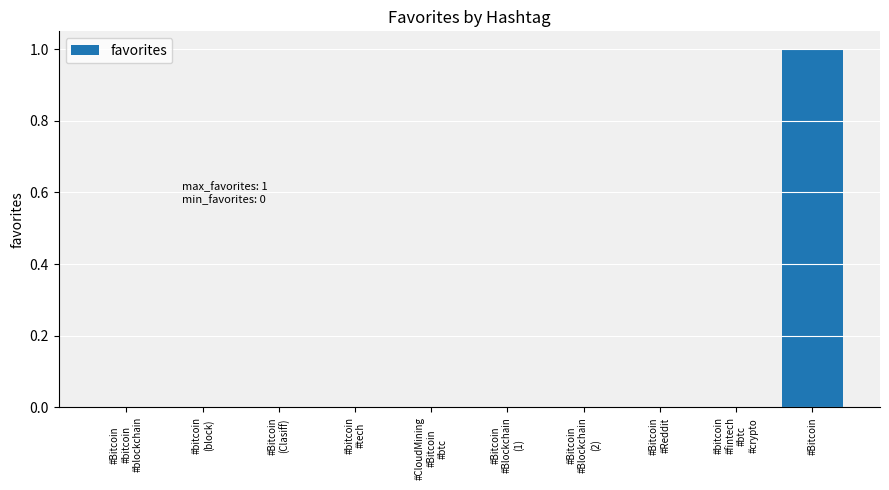

Which category has the highest value across all series?

#Bitcoin